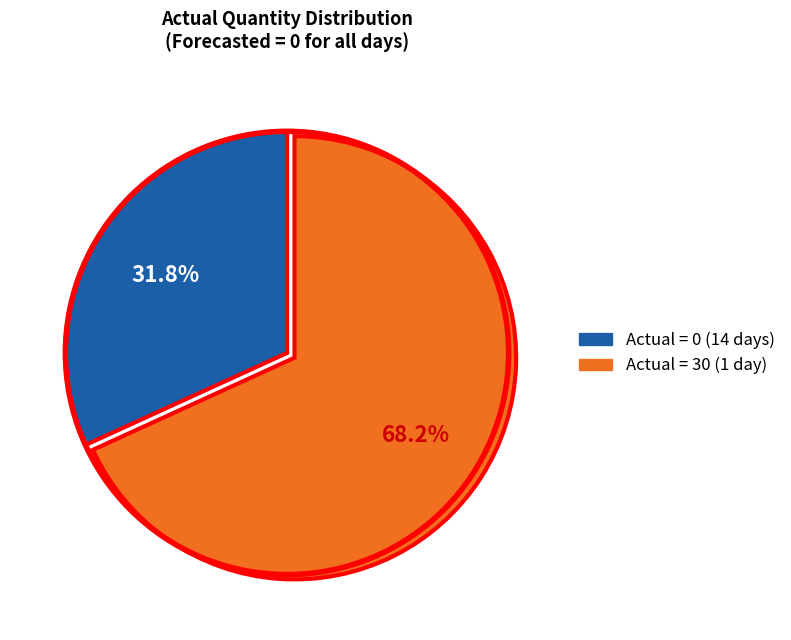

Which slice represents more than half of the pie?

Actual = 30 (1 day)